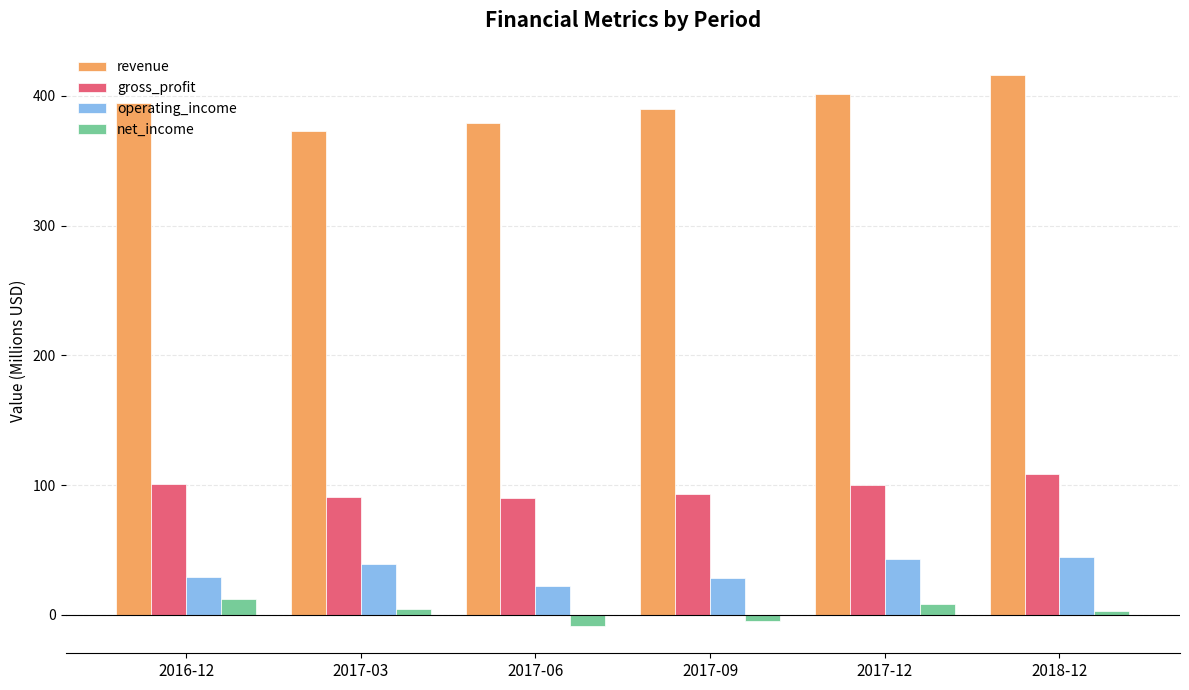

Which series changed the most between 2017-06 and 2018-12?

revenue